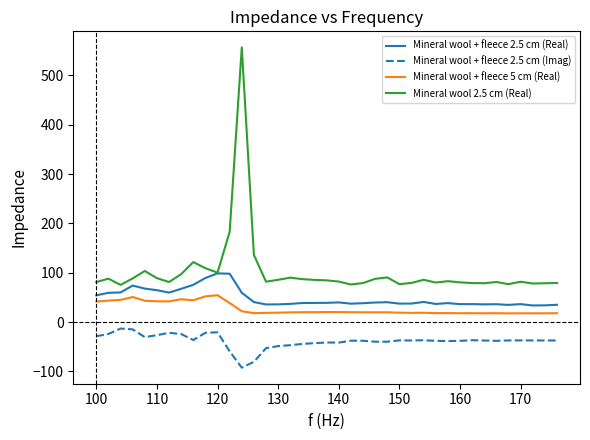

True or false: Mineral wool + fleece 2.5 cm (Imag) and Mineral wool + fleece 5 cm (Real) cross at least once.

False